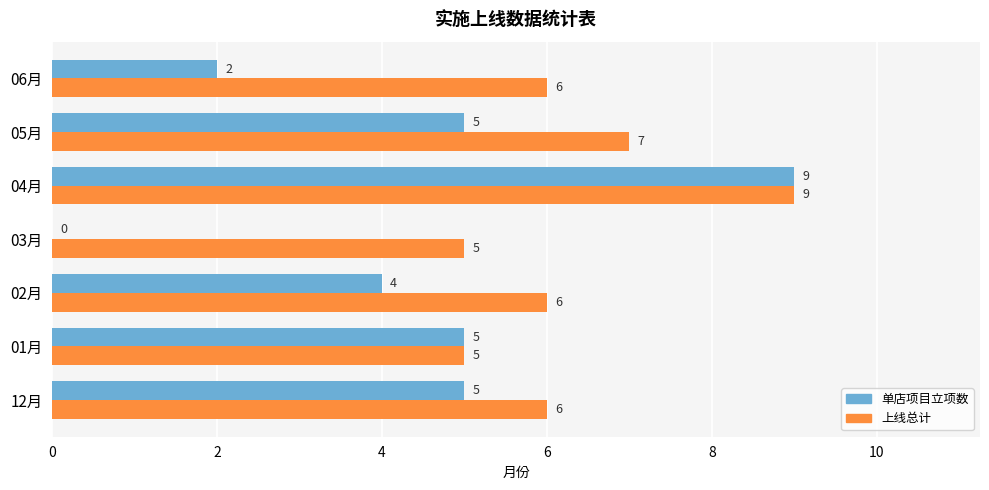

Between 02月 and 03月, which series saw the biggest shift?

单店项目立项数